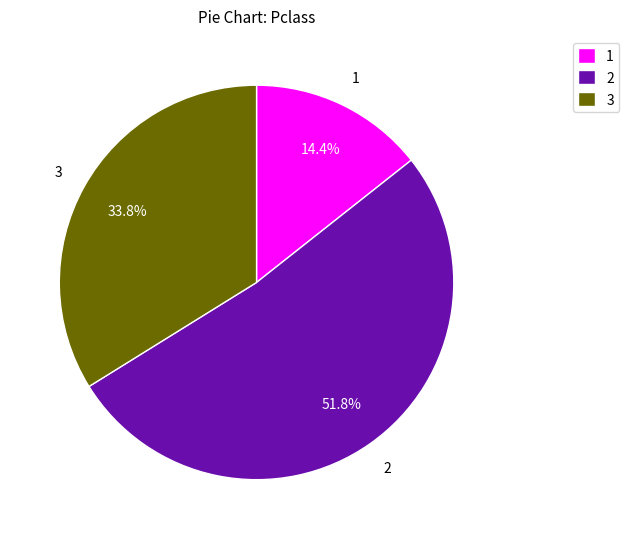

What percentage is NOT represented by 2?

48.2%